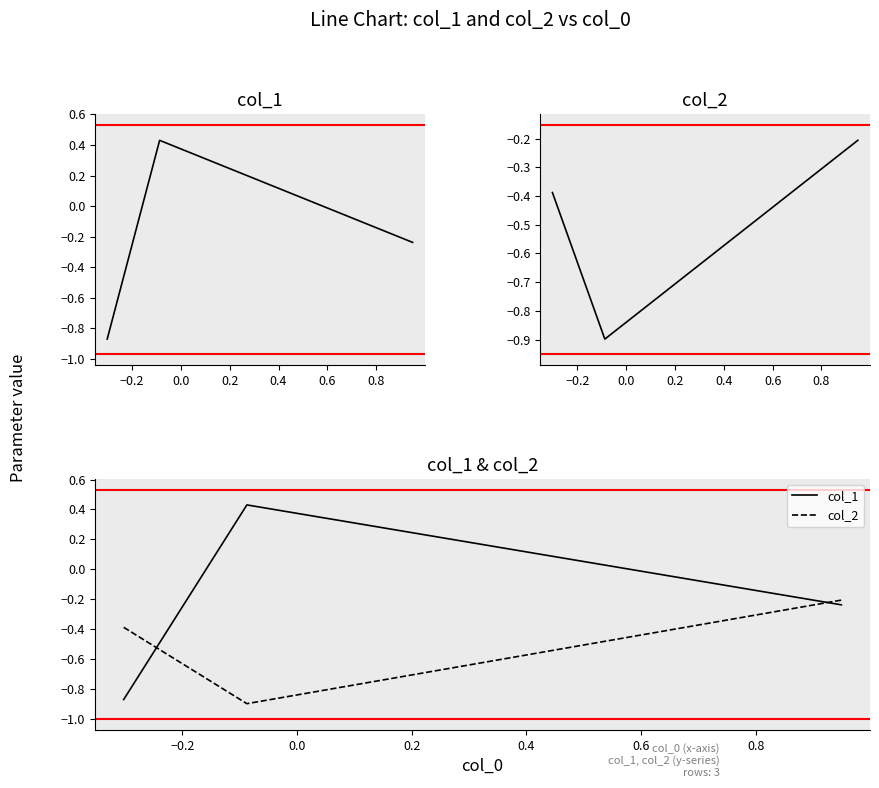

Rank the series by their average value, from highest to lowest.

col_1, col_2